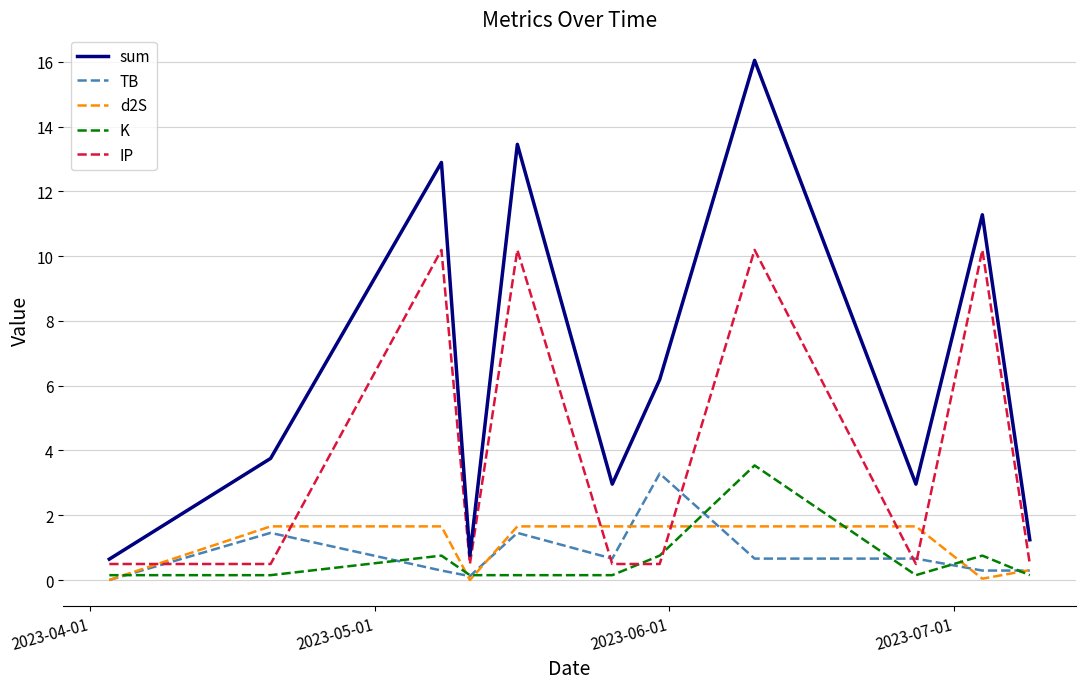

What is the greatest value displayed?

16.0